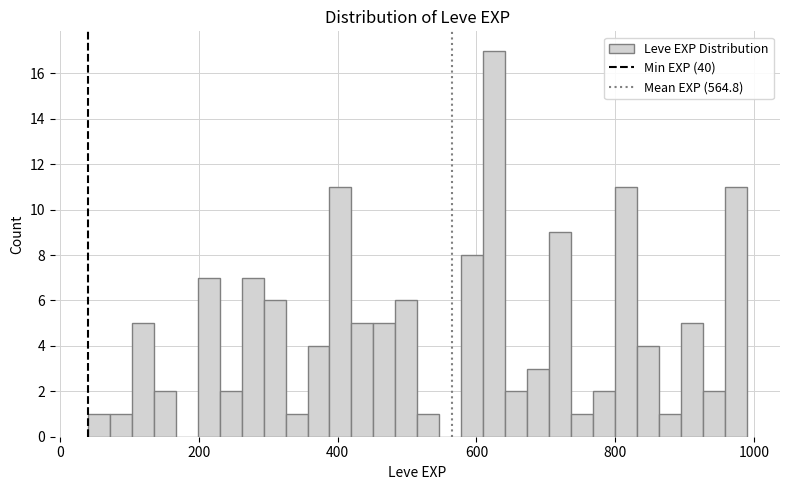

Around what value on the x-axis is the tallest bar? Give the approximate position of its centre, as read against the axis.

620